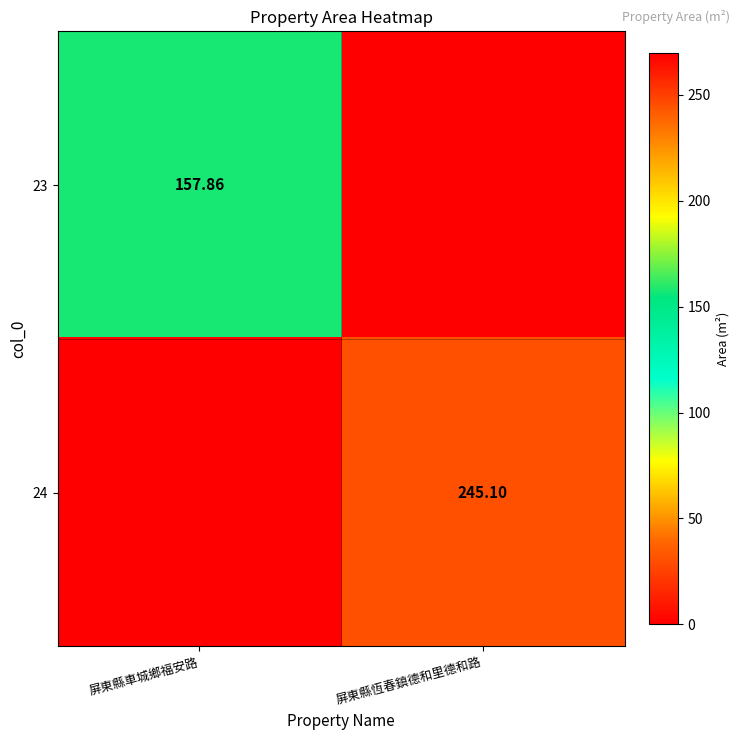

Rank the categories by 24 value from lowest to highest.

屏東縣車城鄉福安路, 屏東縣恆春鎮德和里德和路